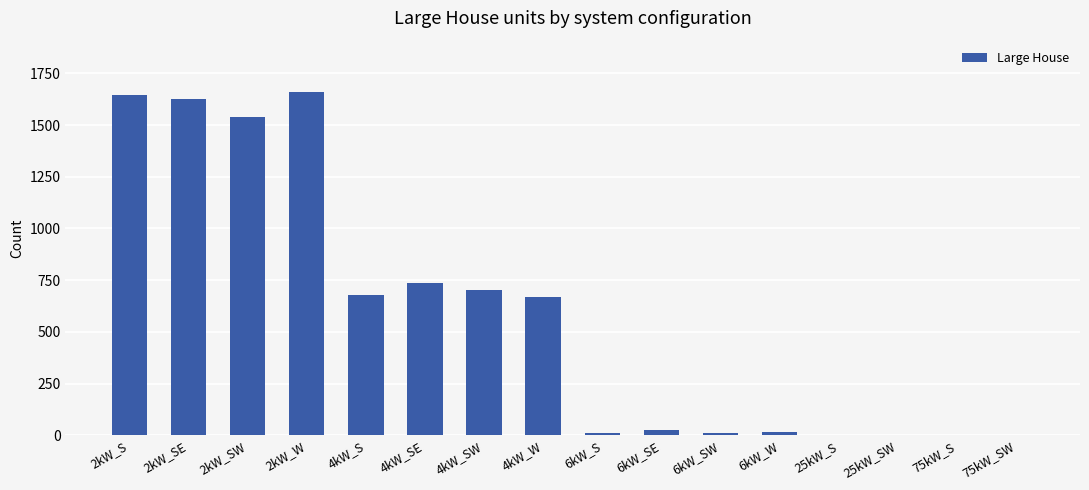

Where is the data nearest to the value 829?

4kW_SE